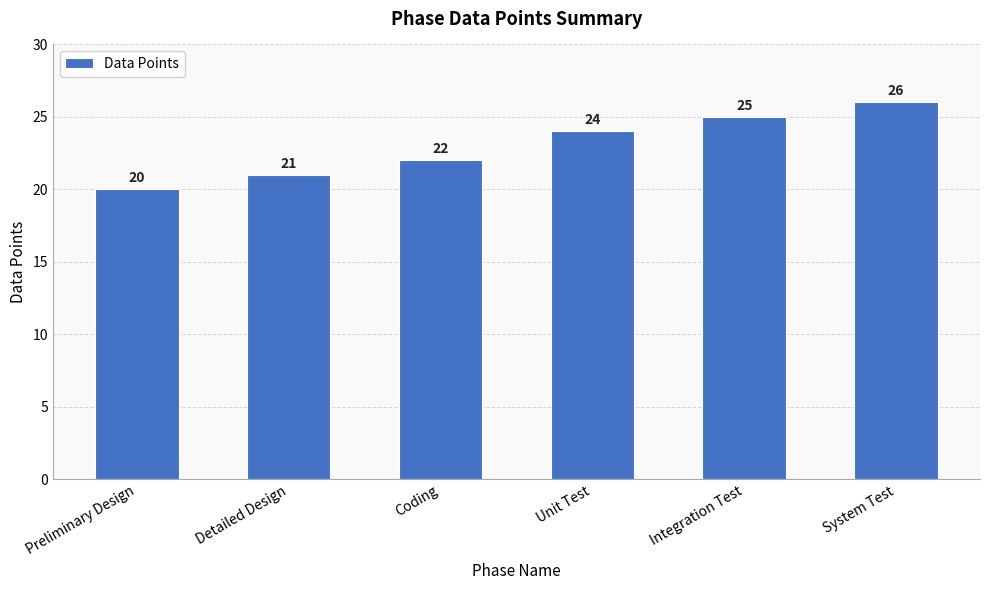

Count the number of data series in this chart.

1